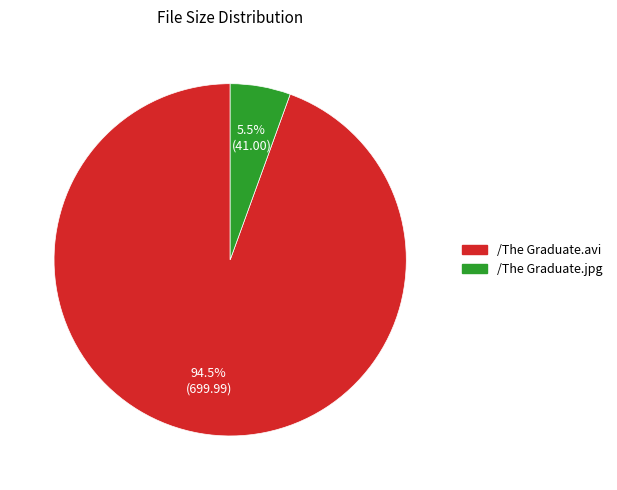

Count the number of slices in the pie.

2